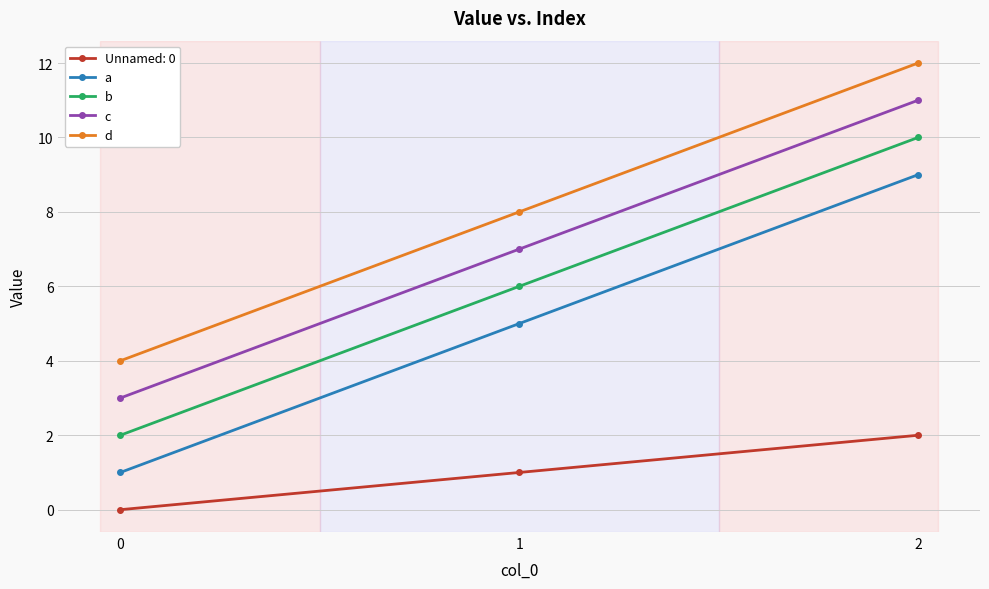

Where is c nearest to the value 7?

1